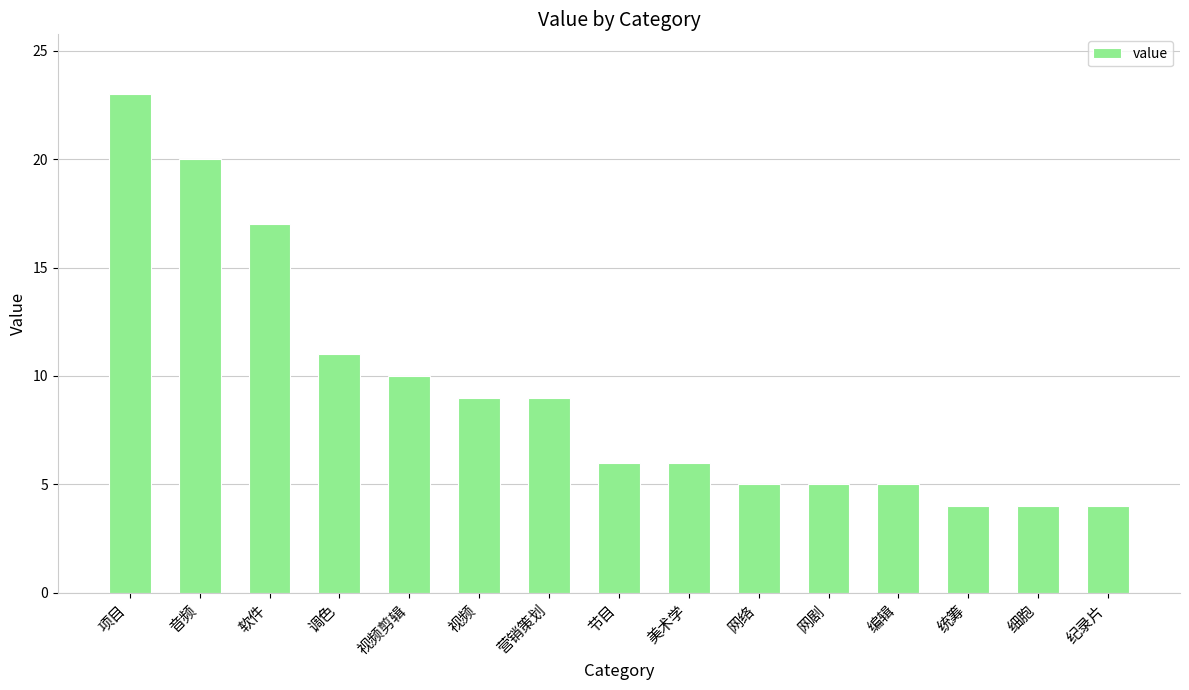

Count the number of data series in this chart.

1